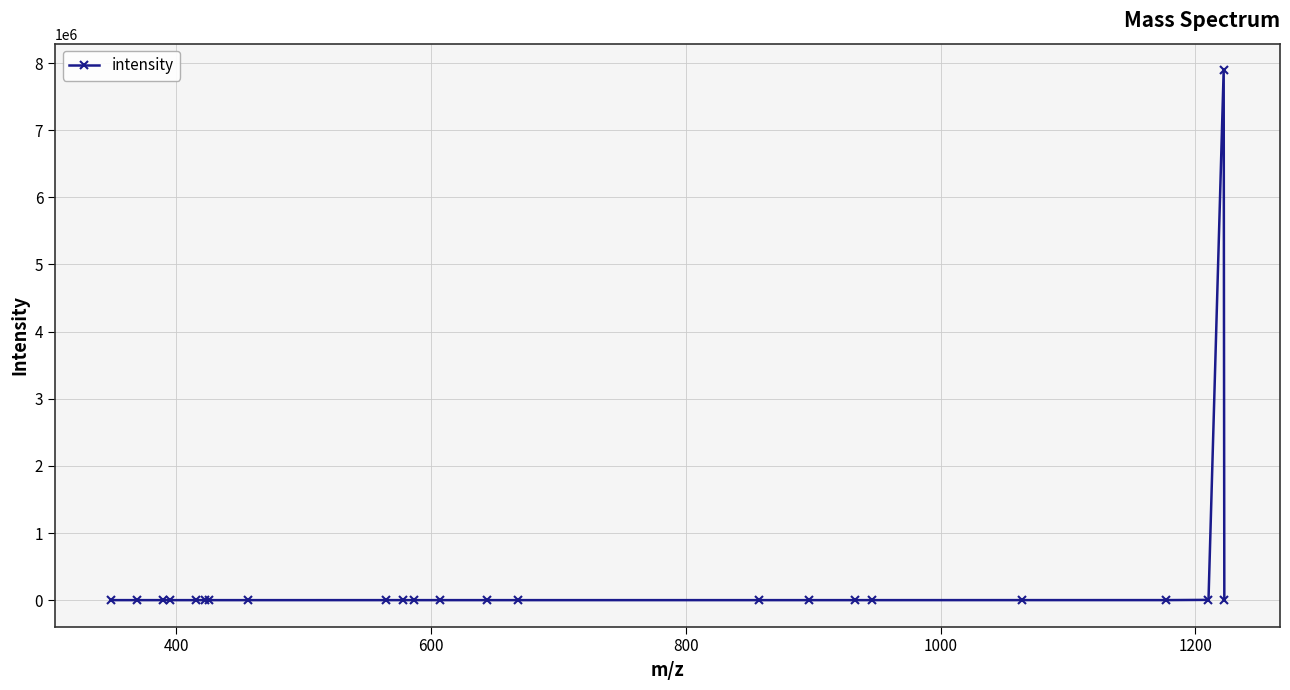

How many values are below 817?

11